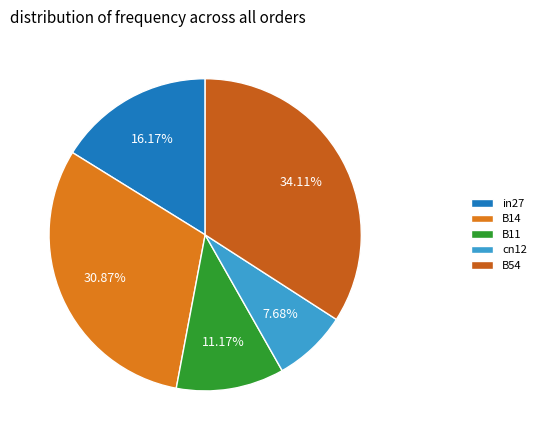

Which slice is the largest?

B54